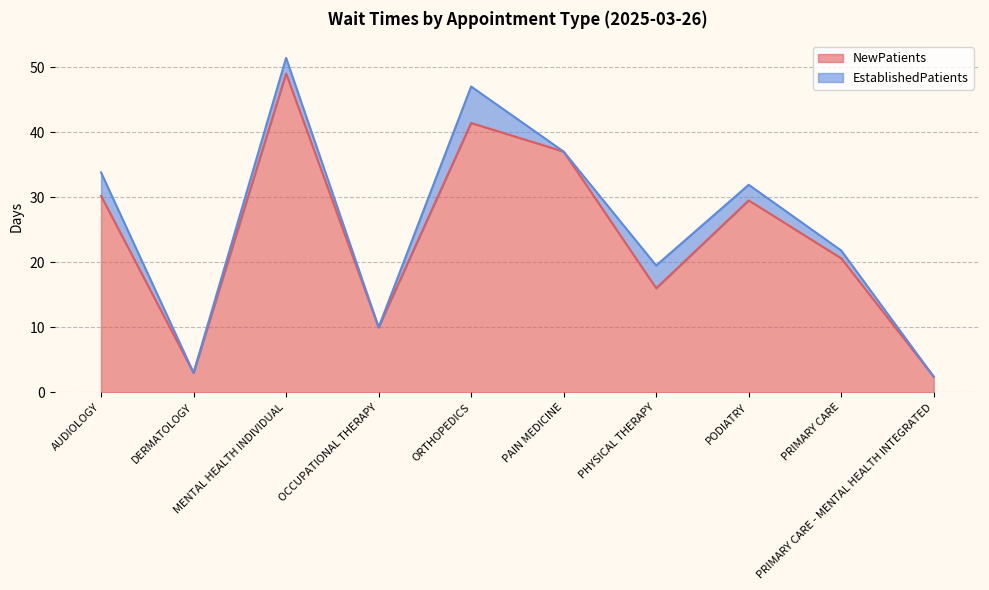

How many interior local peaks (higher than both neighbors) does the data have?

3